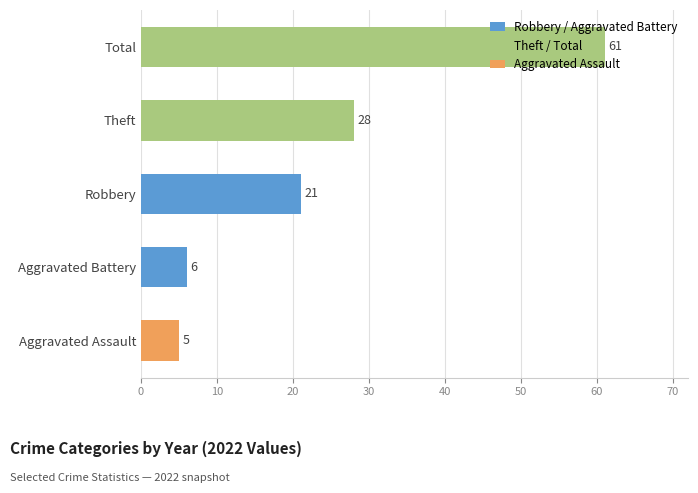

How many distinct data groups are displayed?

1